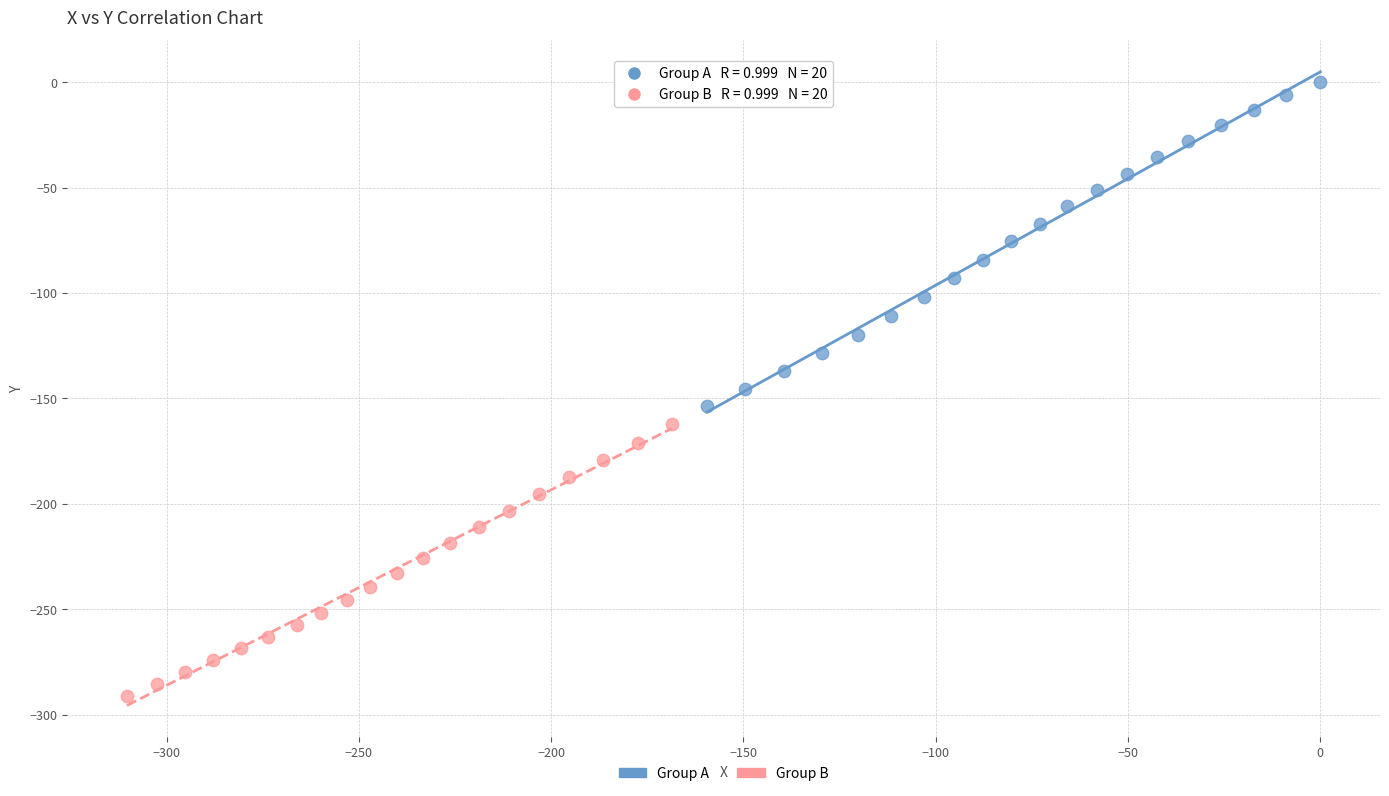

Which series has the largest Y range (max minus min)?

Group A